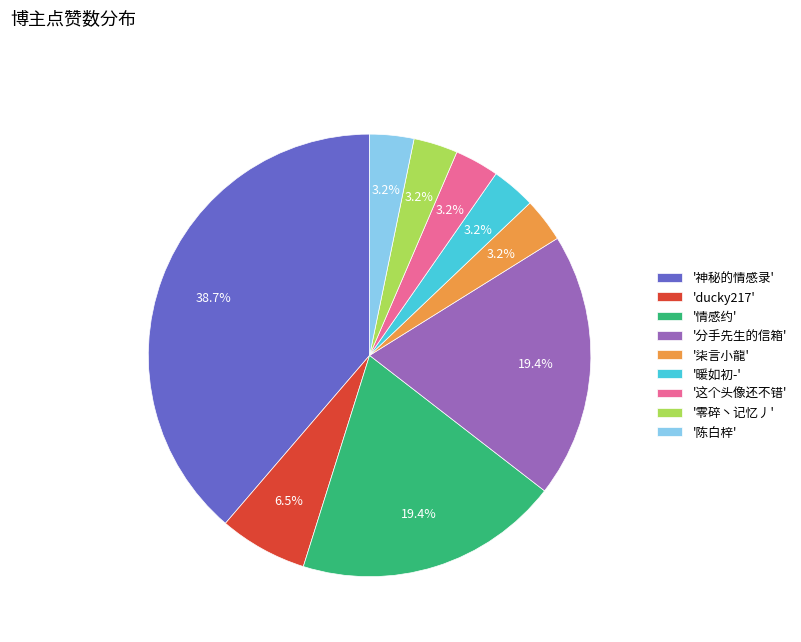

Which category has the biggest portion of the pie?

'神秘的情感录'